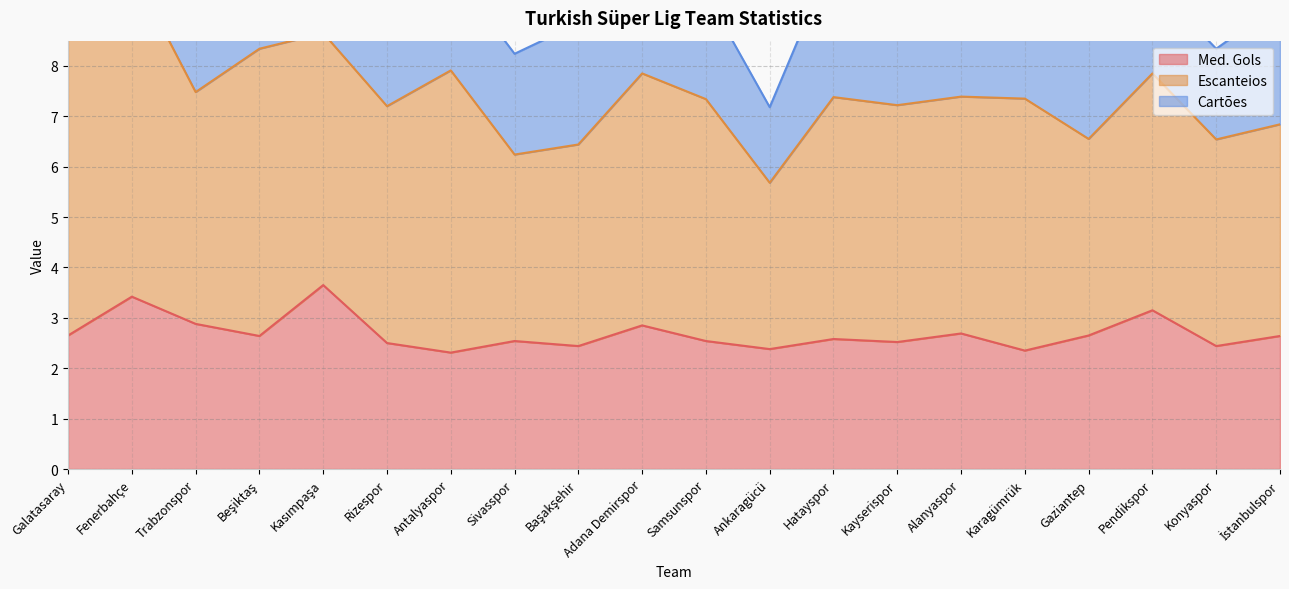

Reading left to right, what are all the values shown in this chart?

Med. Gols: 2.6	3.4	2.9	2.6	3.6	2.5	2.3	2.5	2.4	2.9	2.5	2.4	2.6	2.5	2.7	2.4	2.6	3.1	2.4	2.6
Escanteios: 7.3	6.5	4.6	5.7	5.0	4.7	5.6	3.7	4.0	5.0	4.8	3.3	4.8	4.7	4.7	5.0	3.9	4.7	4.1	4.2
Cartões: 2.1	2.4	1.6	2.2	1.8	2.5	2.0	2.0	2.4	2.2	2.1	1.5	2.8	1.9	2.6	2.4	2.5	1.8	1.8	2.4